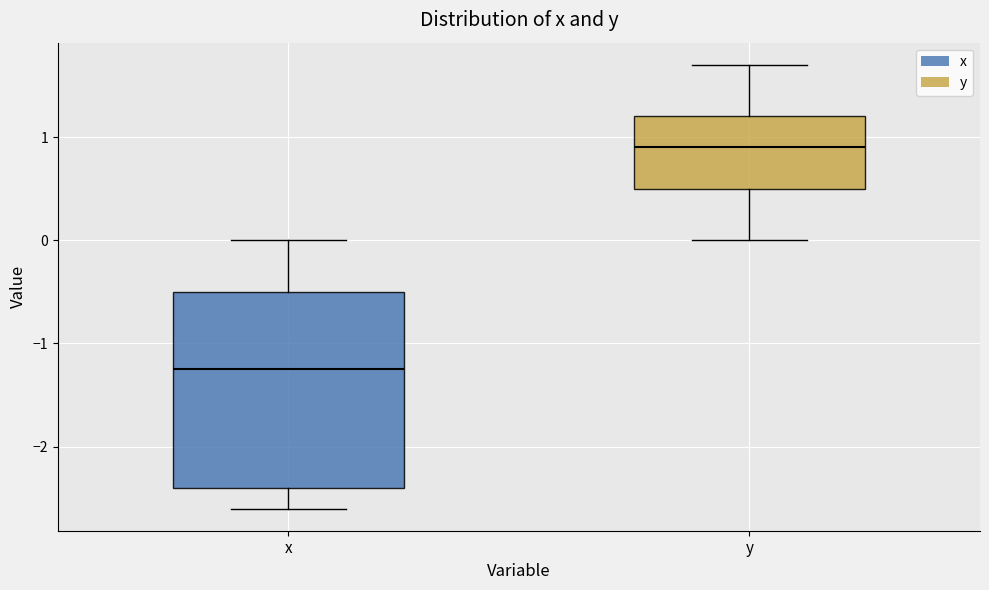

Reading left to right, read every box against the y-axis: the position of its median line, the range the box covers, and the ends of its whiskers. The values are not printed on the chart, so give them approximately, as read against the axis.

x: median -1.2, box -2.4 to -0.5, whiskers -2.6 to 0.0
y: median 0.9, box 0.5 to 1.2, whiskers 0.0 to 1.7